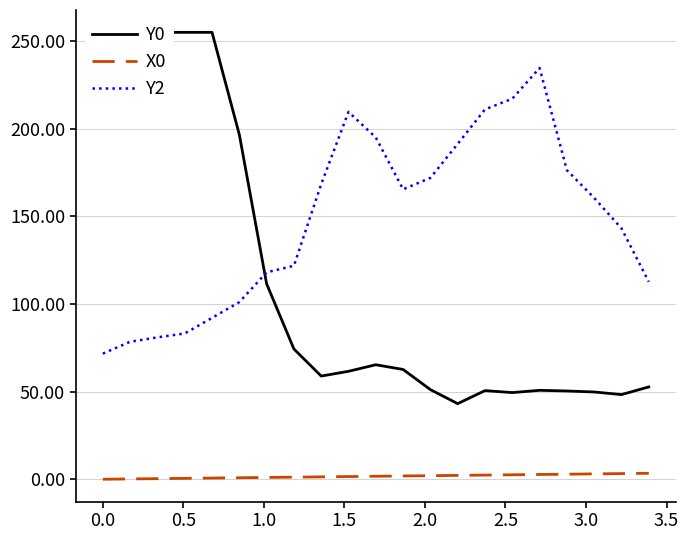

True or false: Y2 and X0 cross at least once.

False